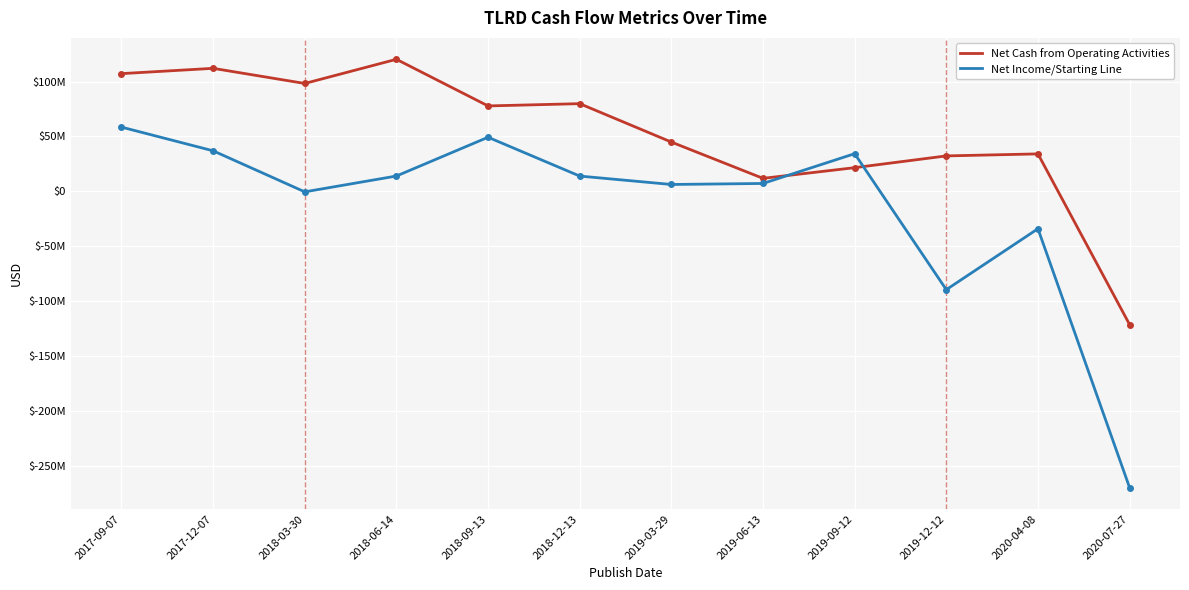

What are all the series names shown in the legend?

Net Cash from Operating Activities, Net Income/Starting Line